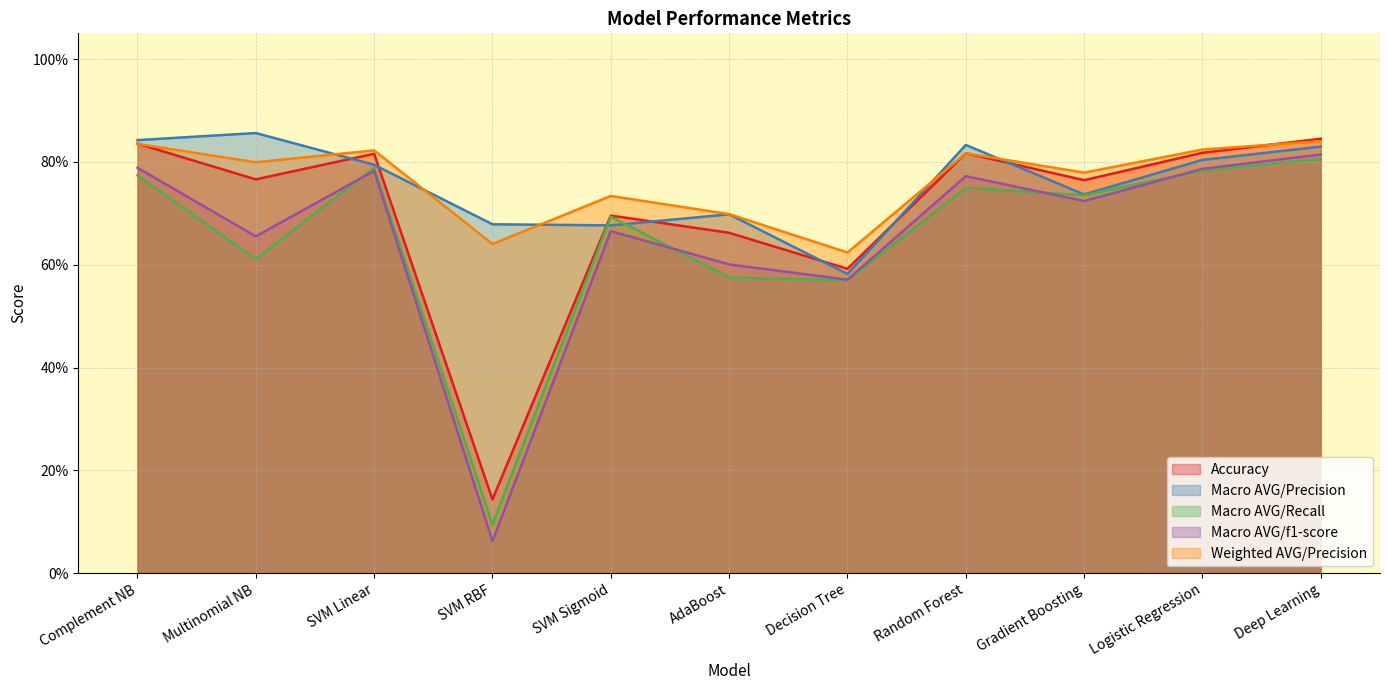

What is the lowest value of the Macro AVG/Precision series?

0.6